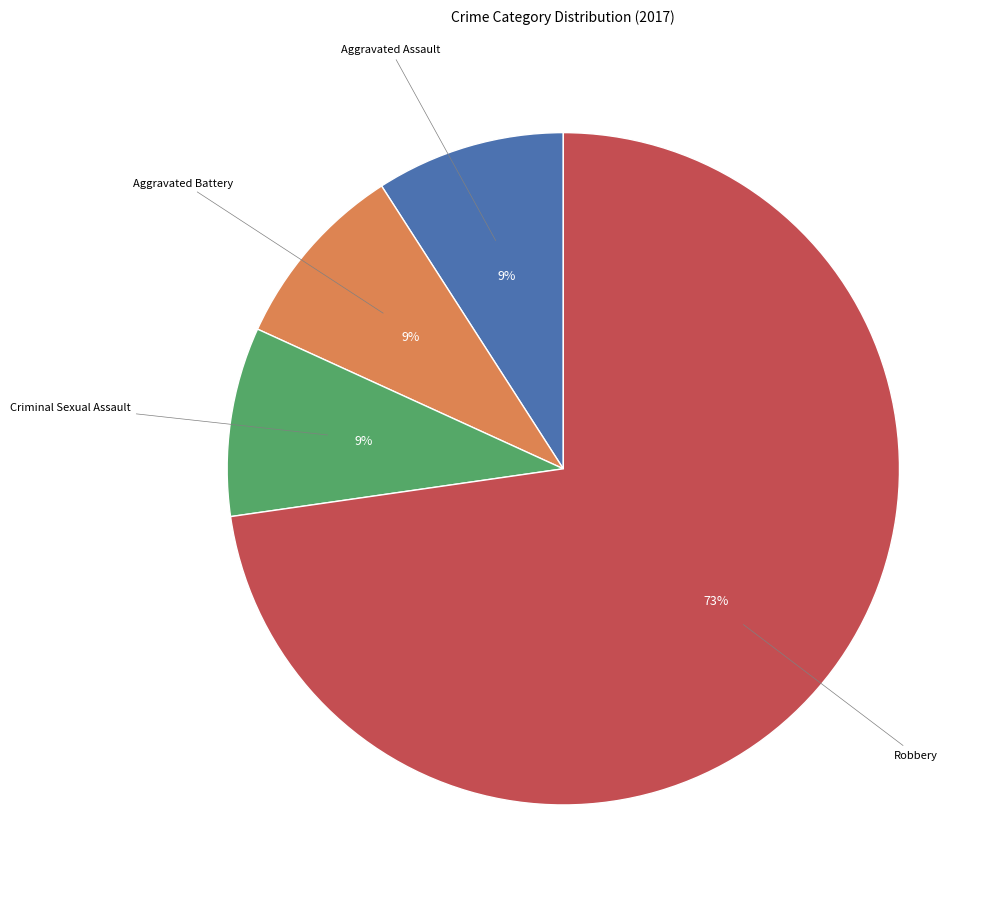

To the nearest percent, what is the average slice percentage?

25%